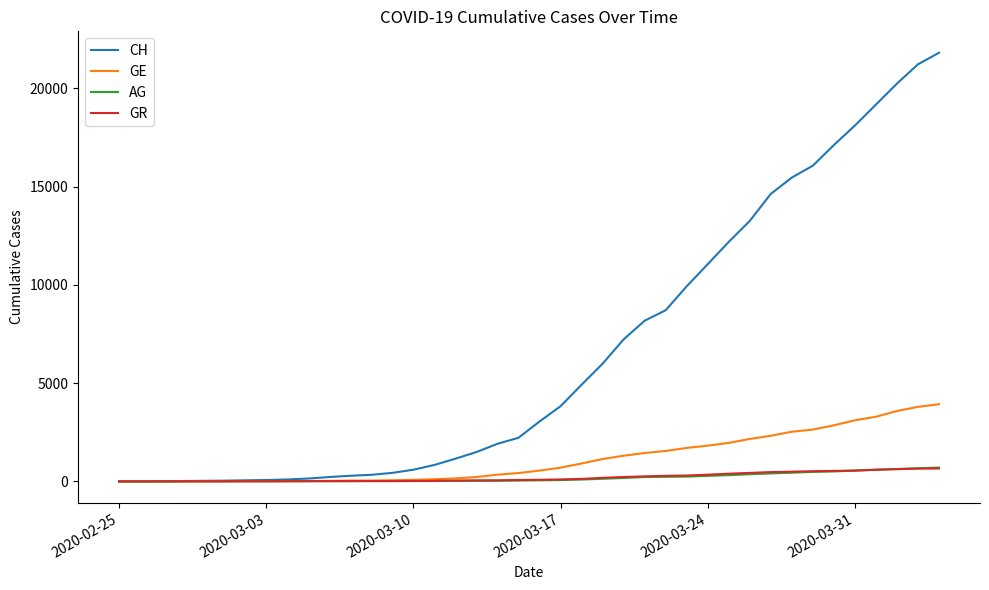

Does the chart have visible grid lines?

No